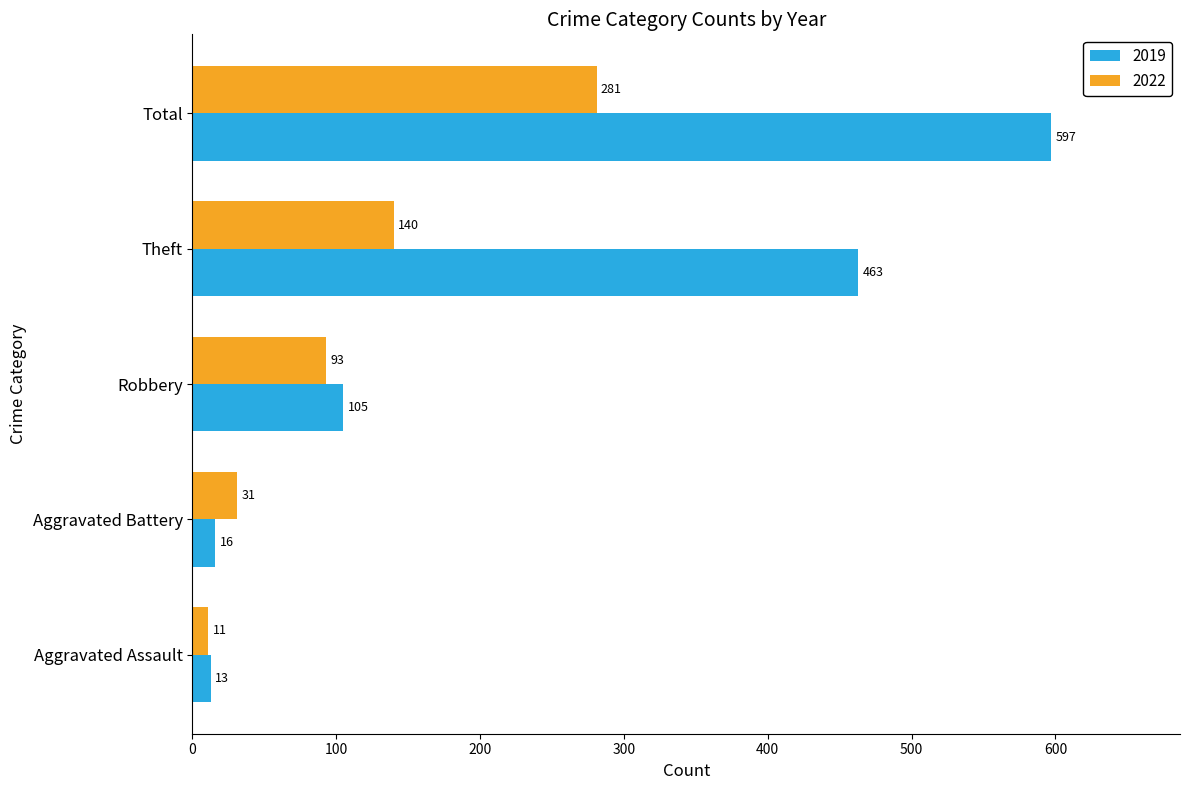

At which label does 2022 reach its minimum?

Aggravated Assault